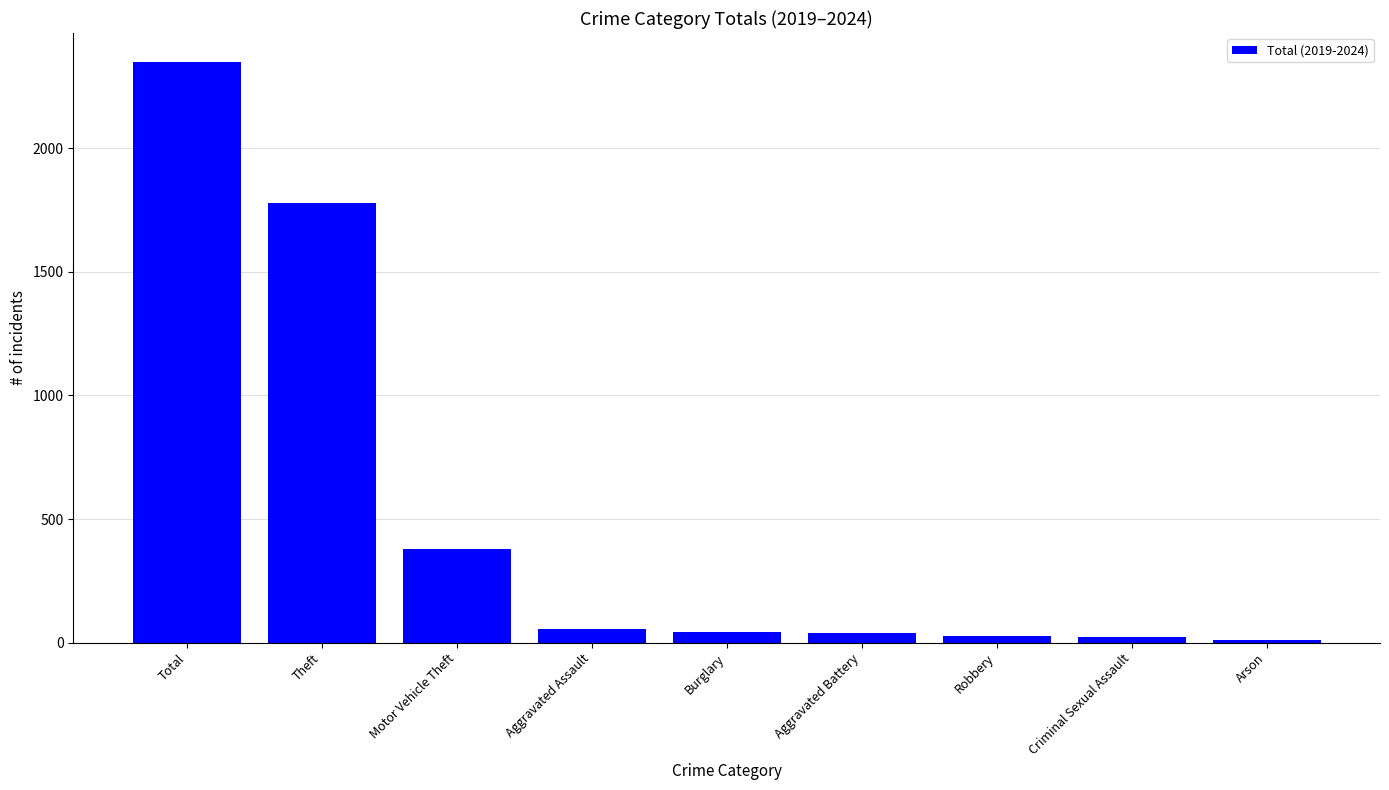

What is the difference between the values at Theft and Aggravated Assault?

1720